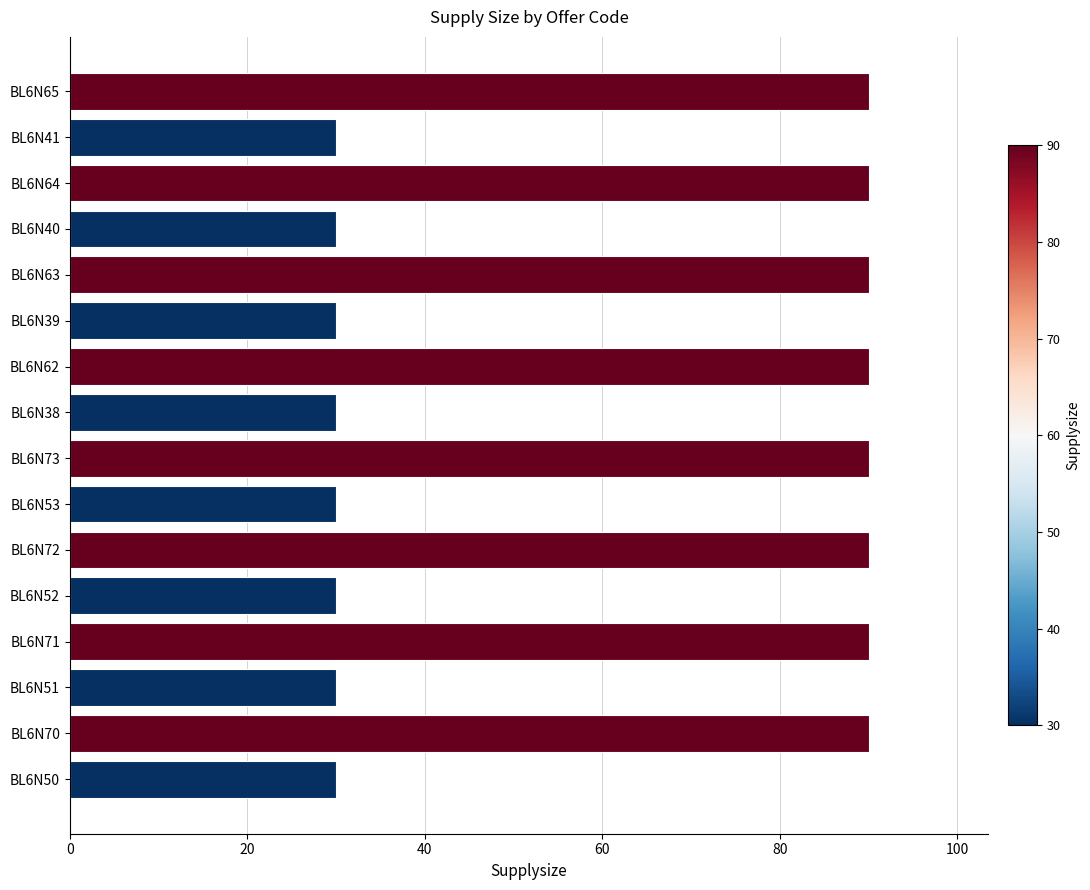

True or false: the data shows 49 at BL6N51.

False